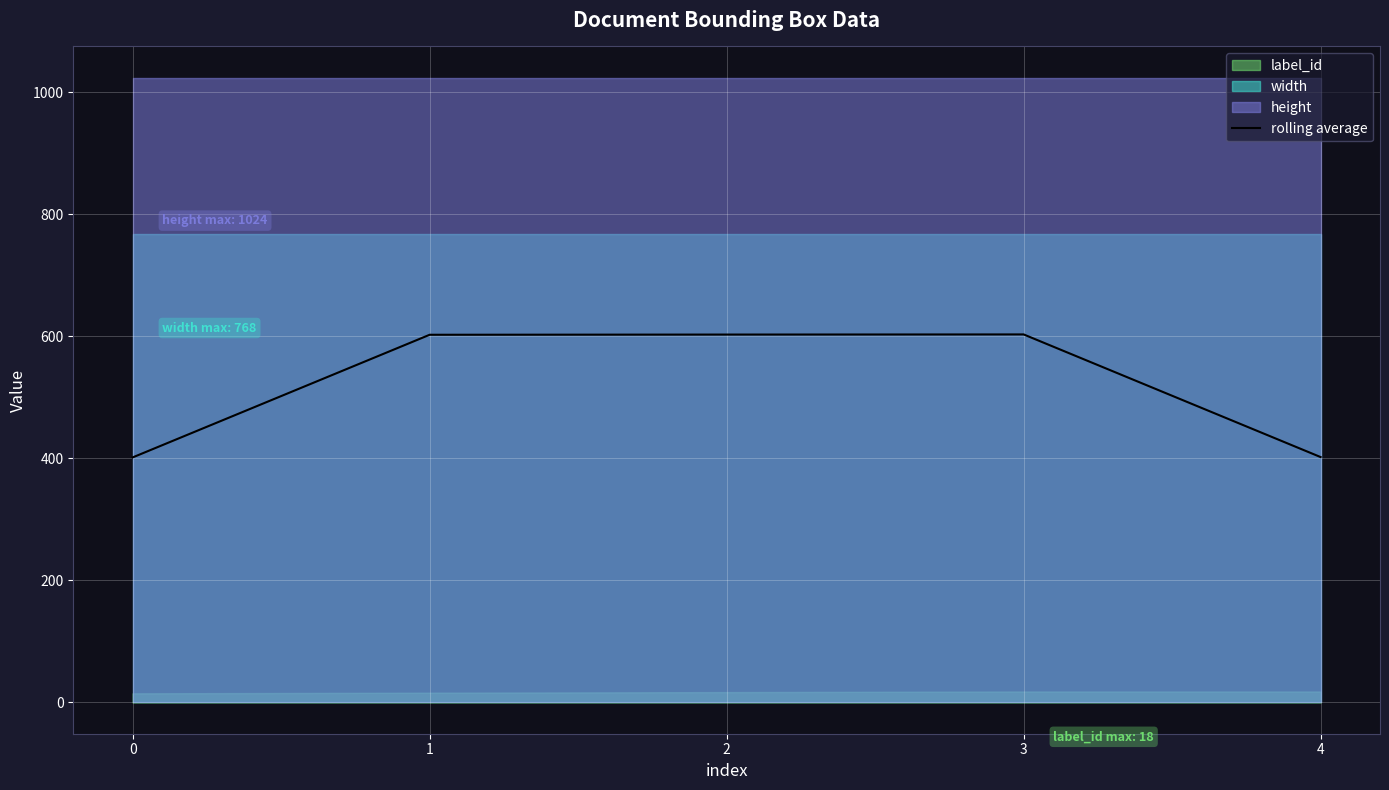

At which label is the value closest to 502?

4